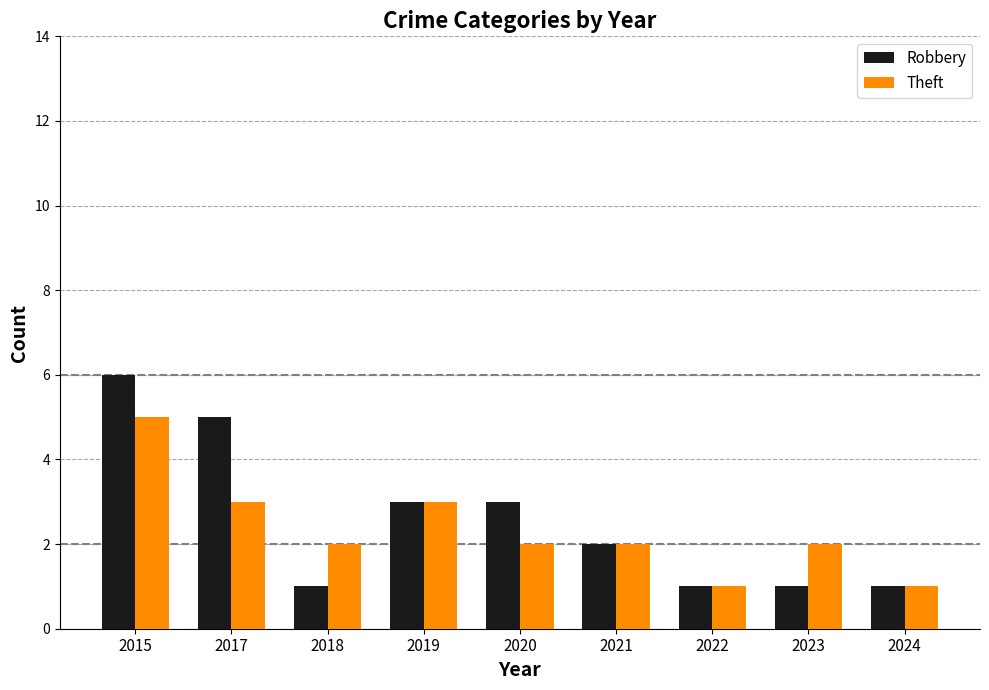

What is the value of the Robbery bar at the 3rd from the left?

1